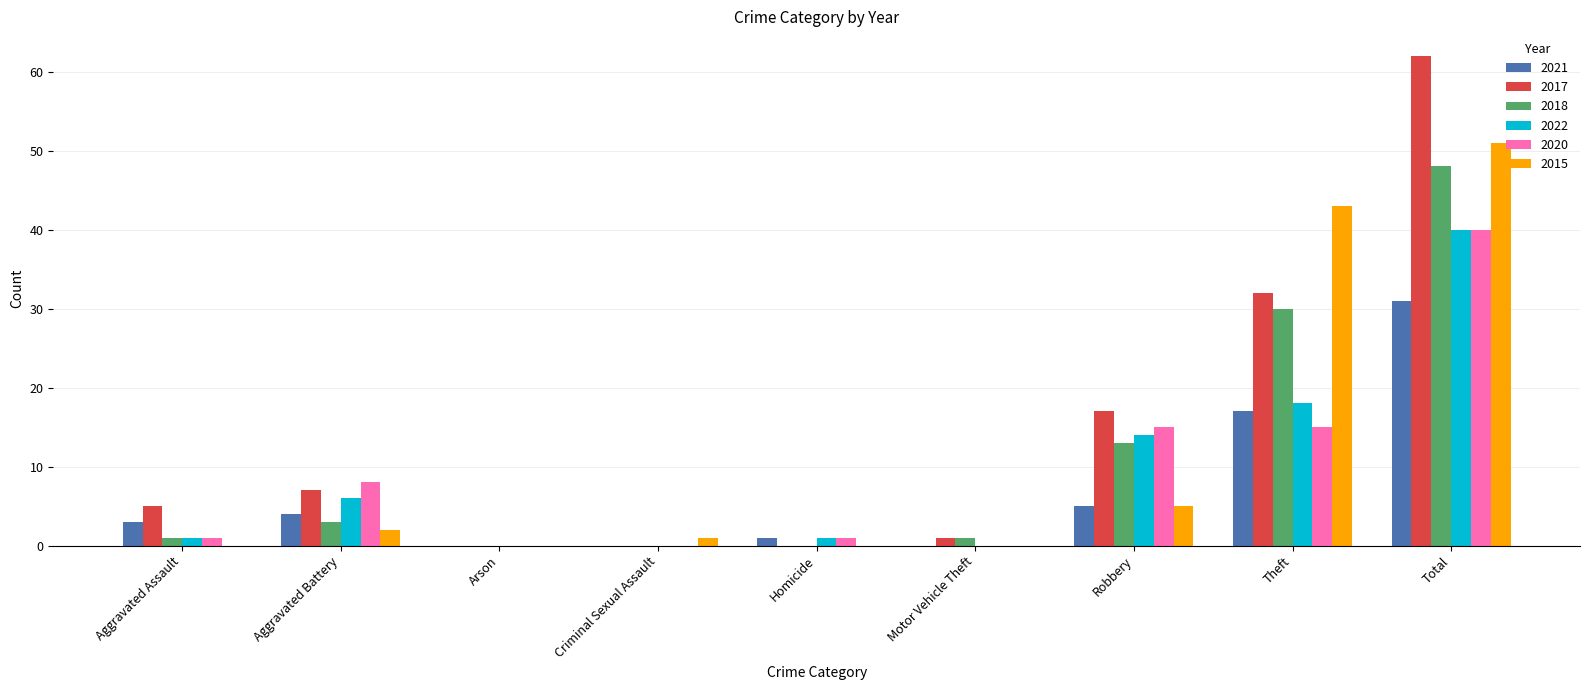

Is the value of 2022 at Aggravated Assault greater than the value of 2017 at Homicide?

Yes